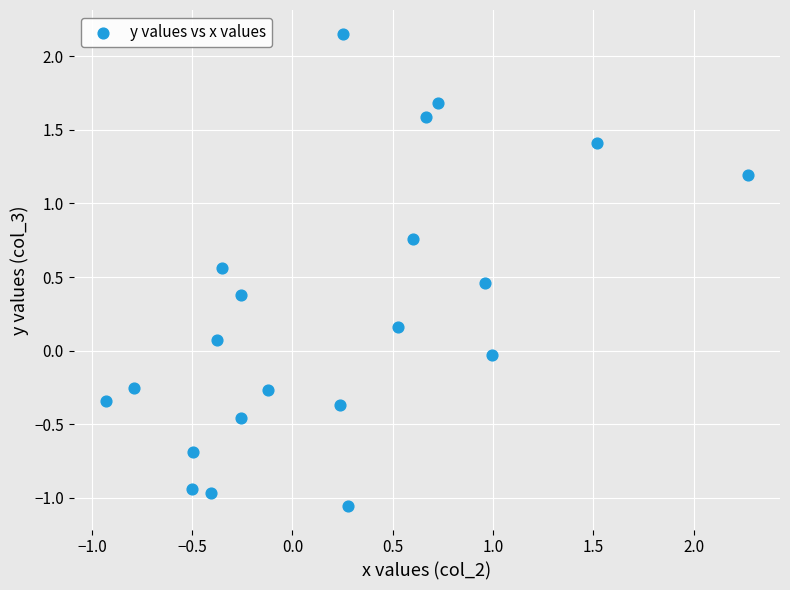

What is the range of X values (max minus min)?

3.2